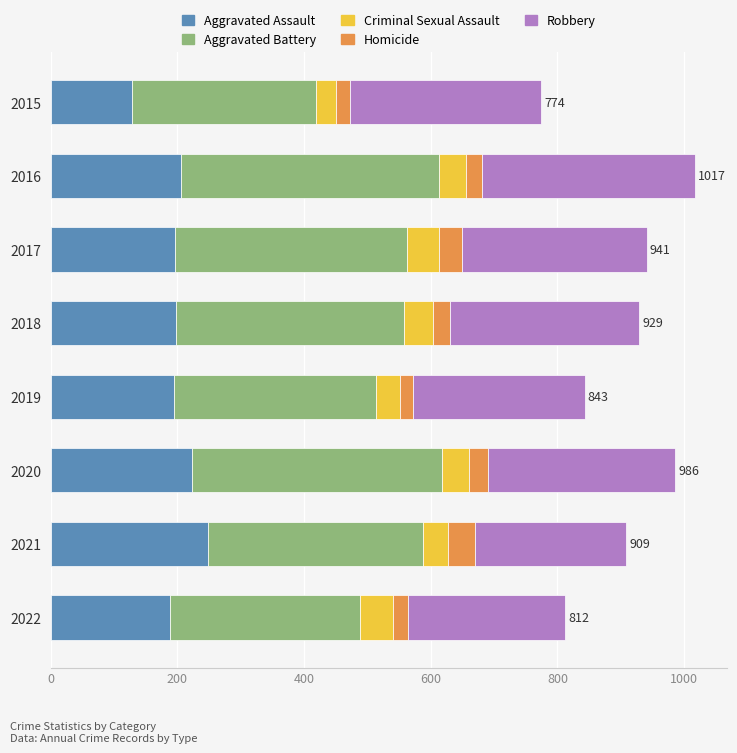

What is the total value across all series at 2020?

986